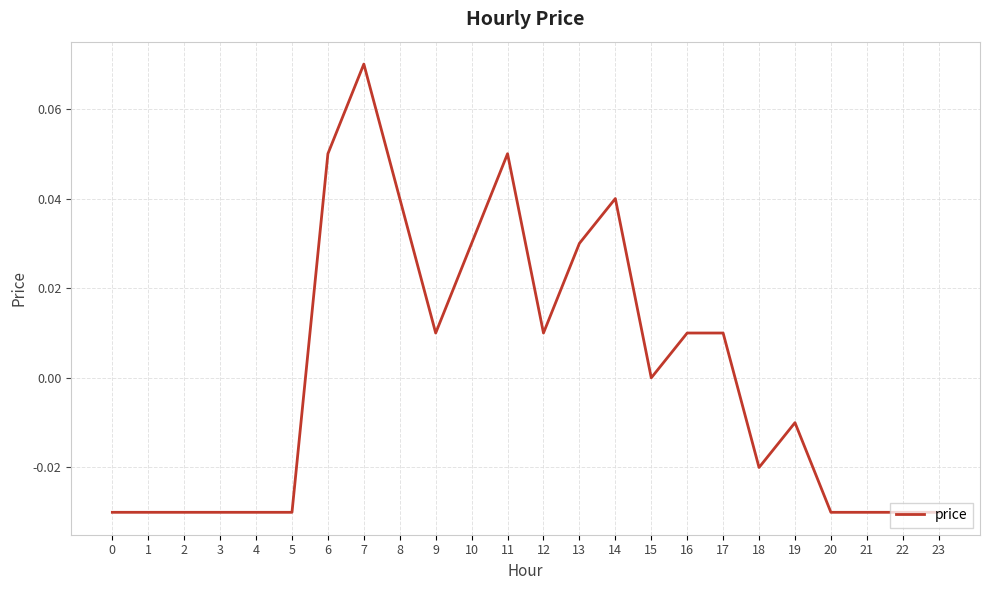

At which label is the value closest to 0?

15